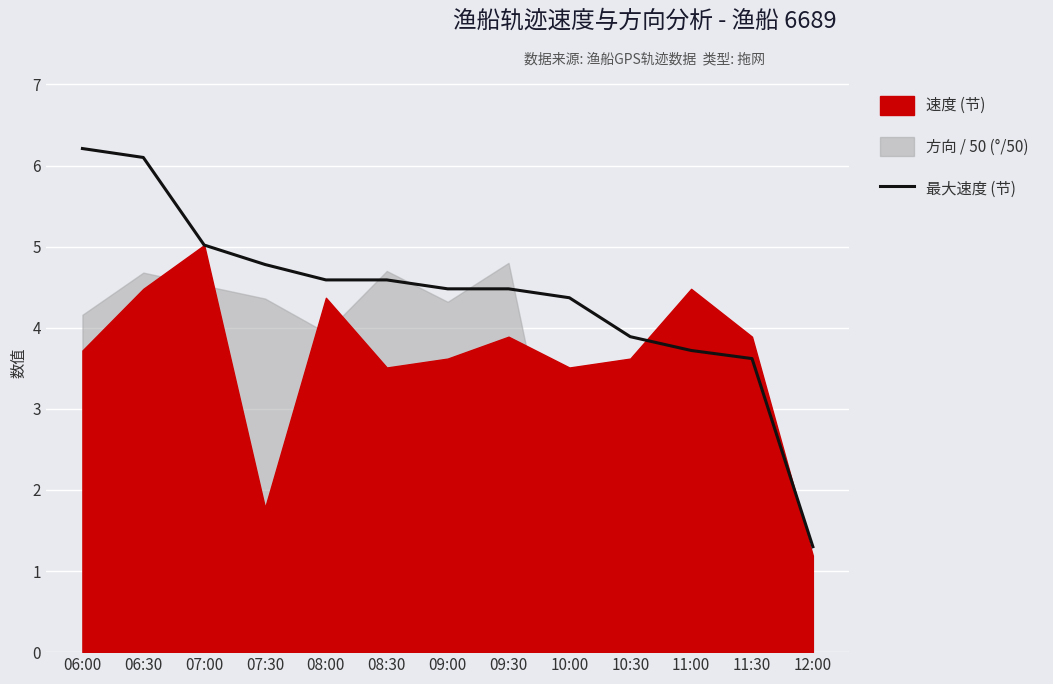

What value does the data have at 06:30?

6.1